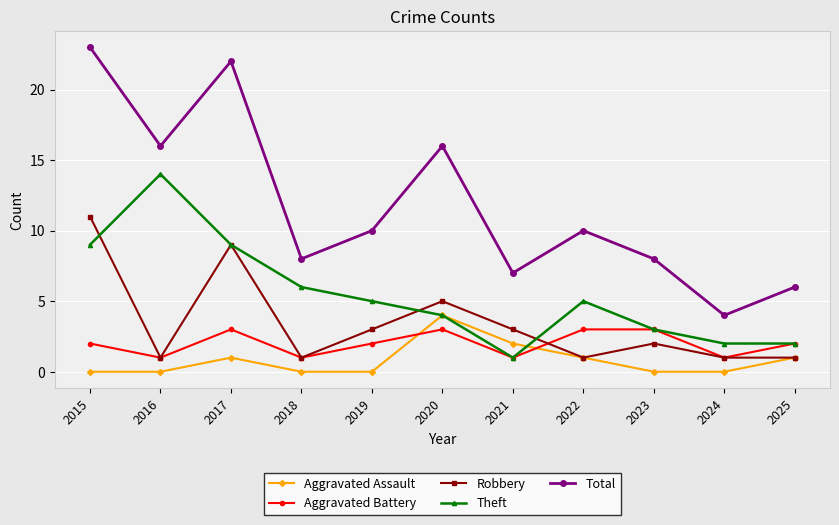

At which category does Total reach its first local valley?

2016